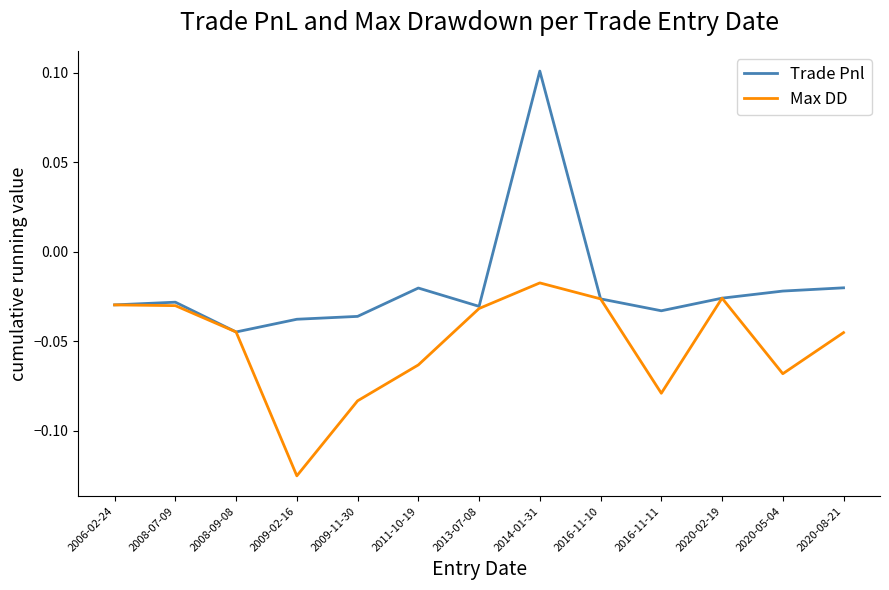

Which series has the largest total across all categories?

Trade Pnl